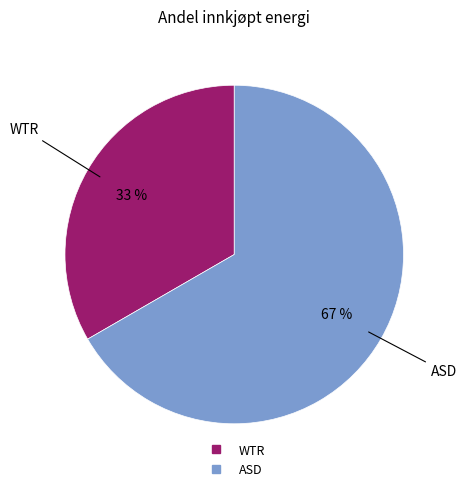

Which slice represents more than half of the pie?

ASD